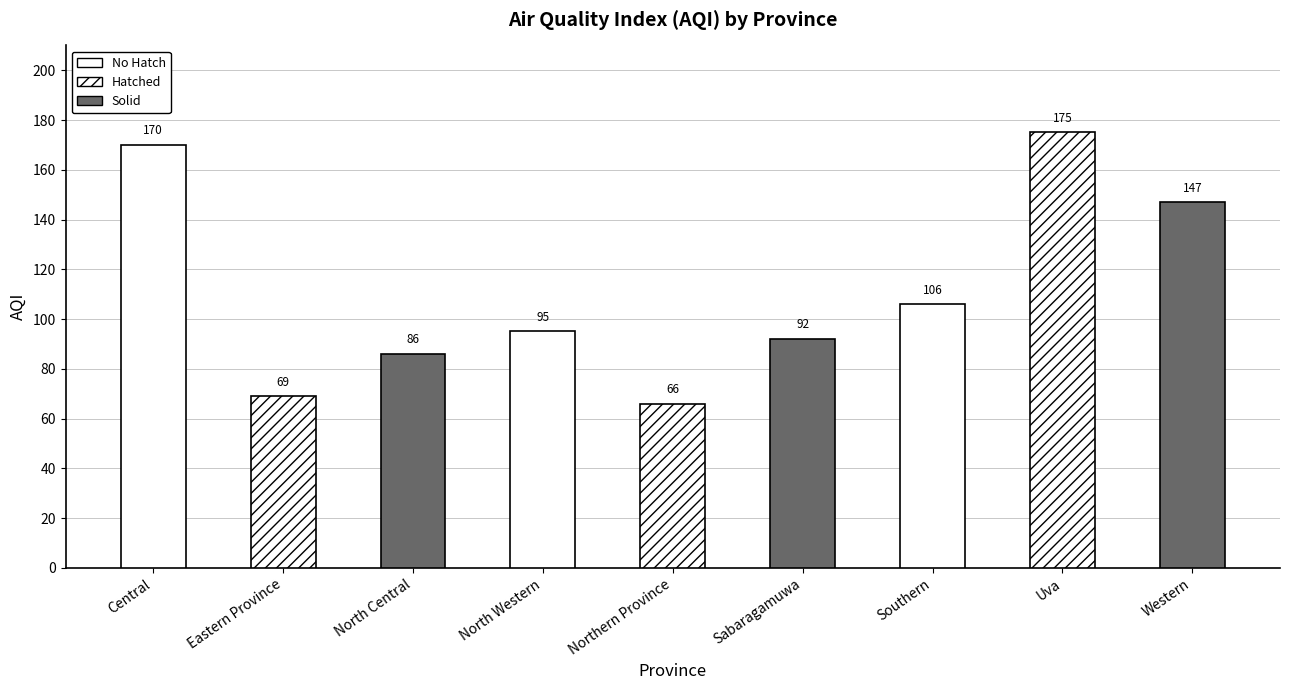

Are the bars horizontal?

No